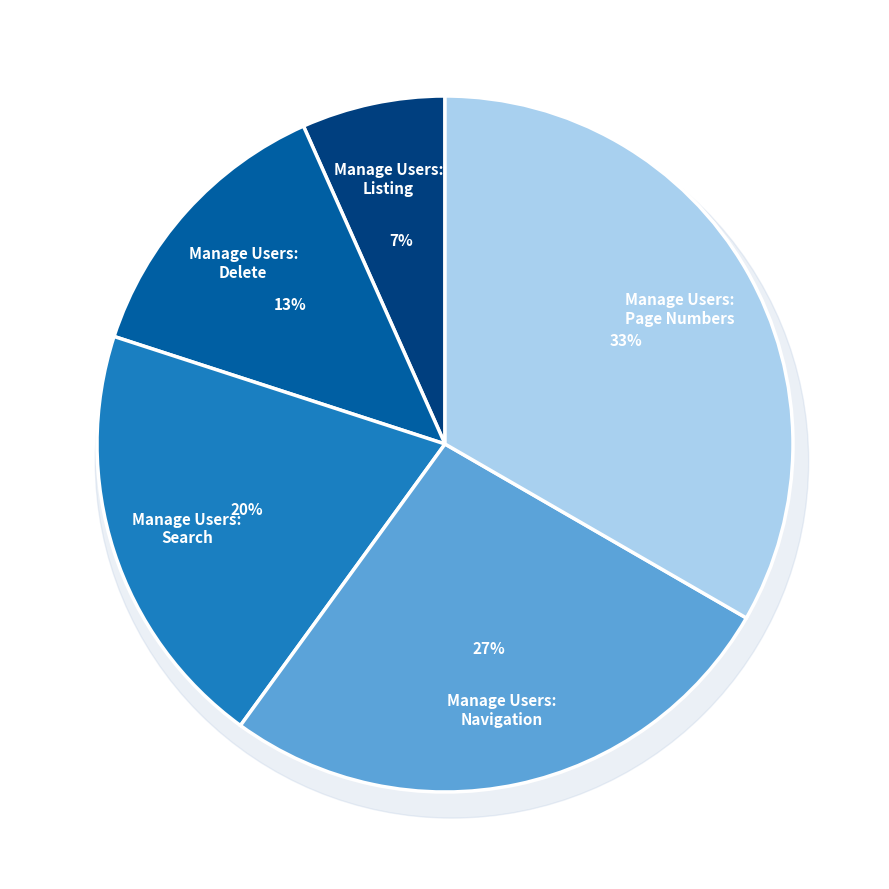

Which has a higher value, 10.2. Manage Users: Delete or 10.1. Manage Users: Listing?

10.2. Manage Users: Delete